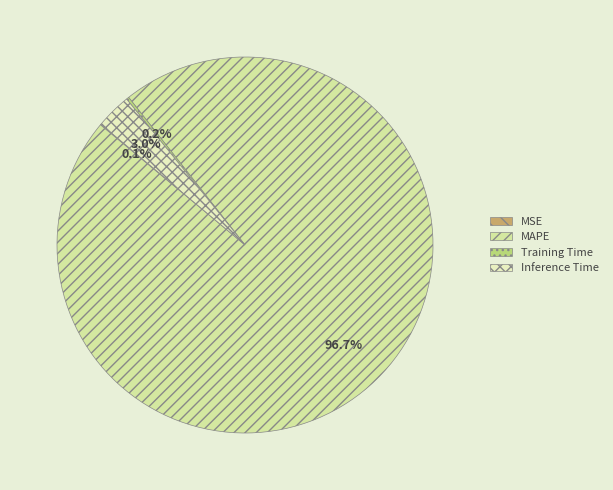

Is there any slice that represents more than half of the pie?

Yes